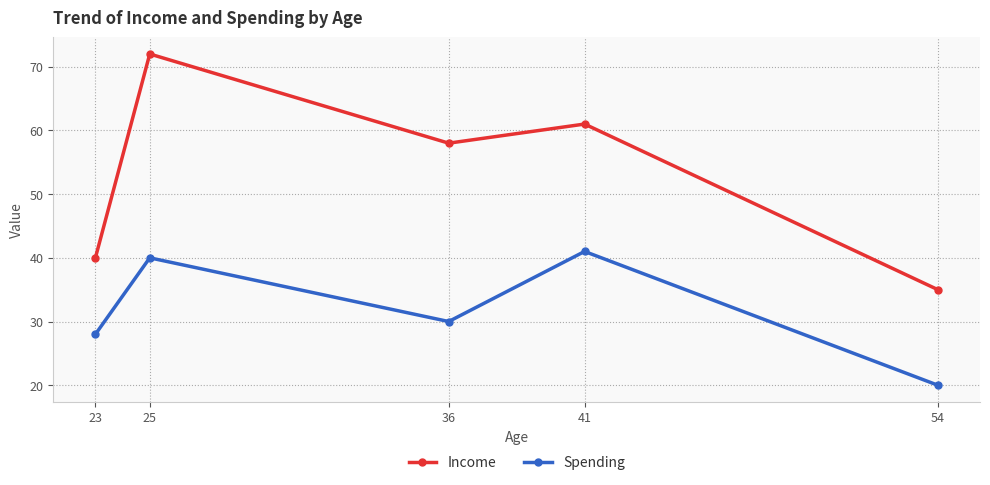

What is the difference between the second highest and minimum values in the Income series?

26